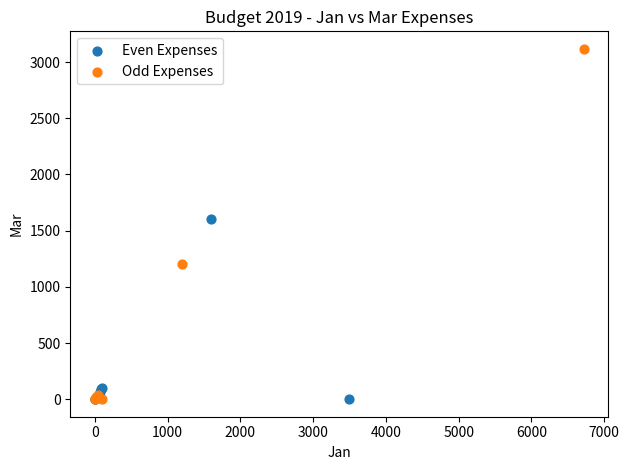

Which series reaches the maximum Y coordinate?

Odd Expenses